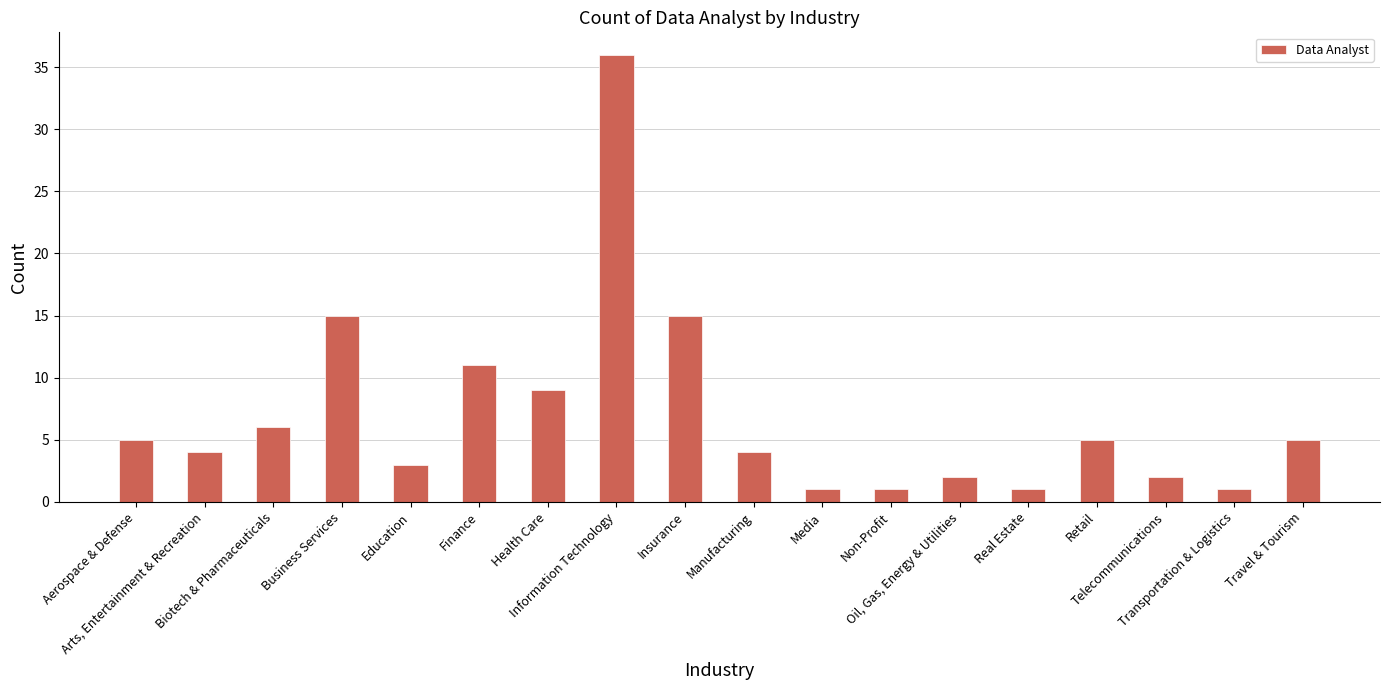

How many categories are shown in the chart?

18